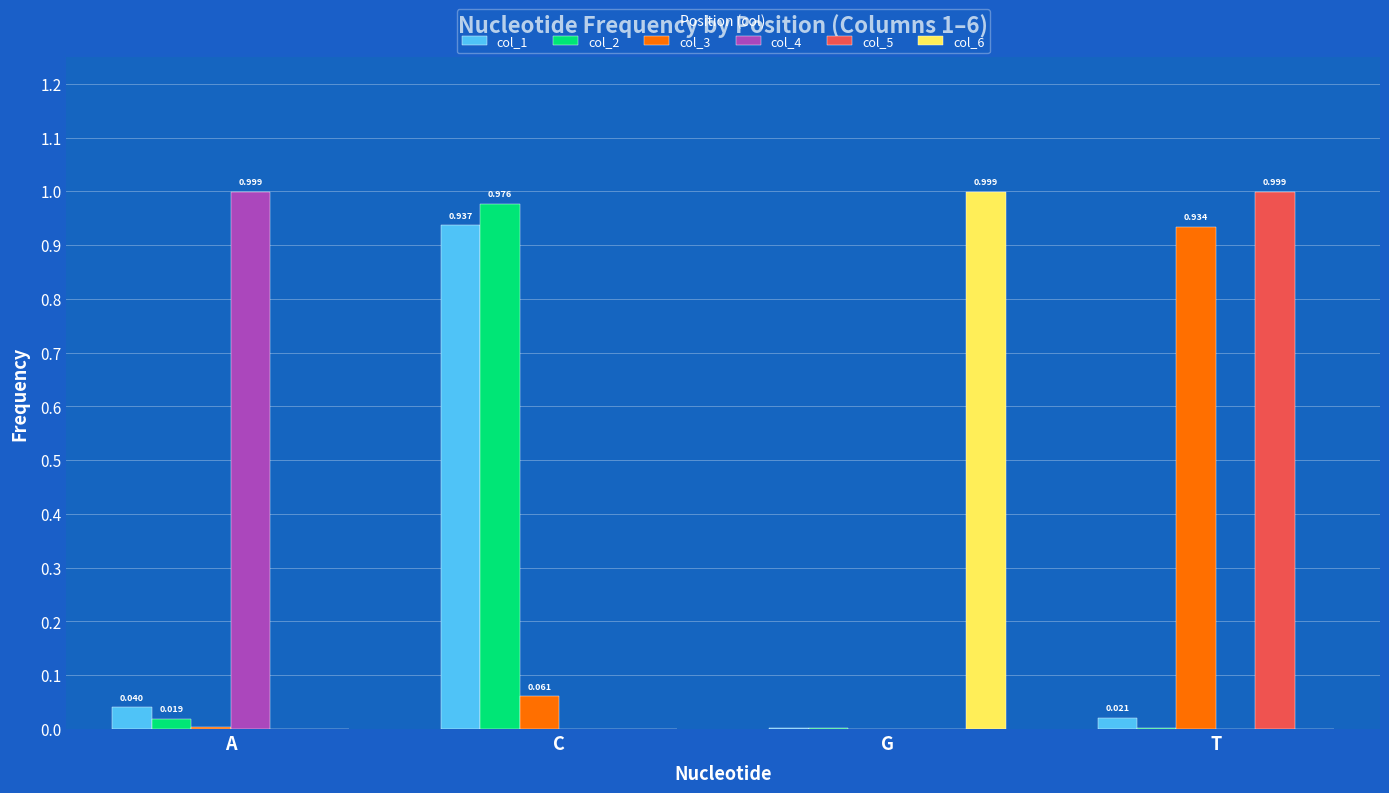

Is the value of col_2 at C greater than the value of col_6 at T?

Yes